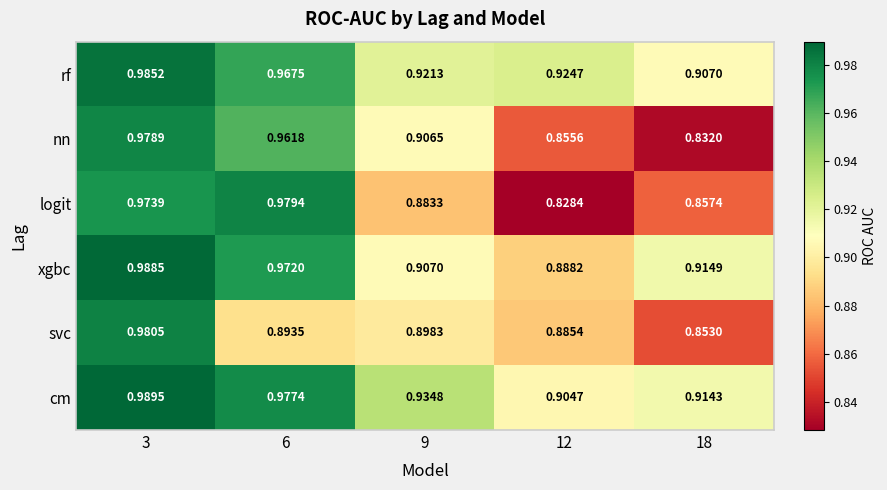

Which series has the largest total across all categories?

cm